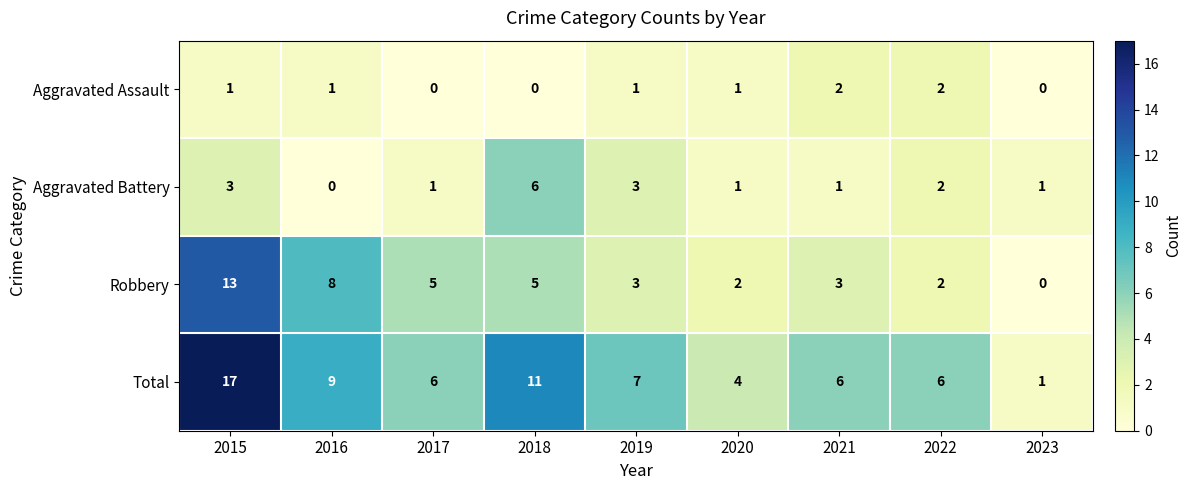

What is the difference between the maximum and minimum values in the Aggravated Battery series?

6